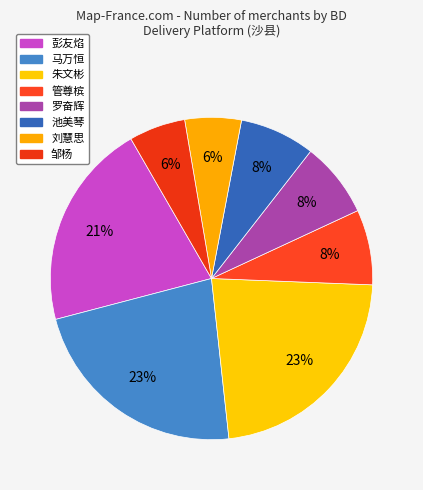

The 朱文彬 slice represents 28% of the pie. True or false?

False